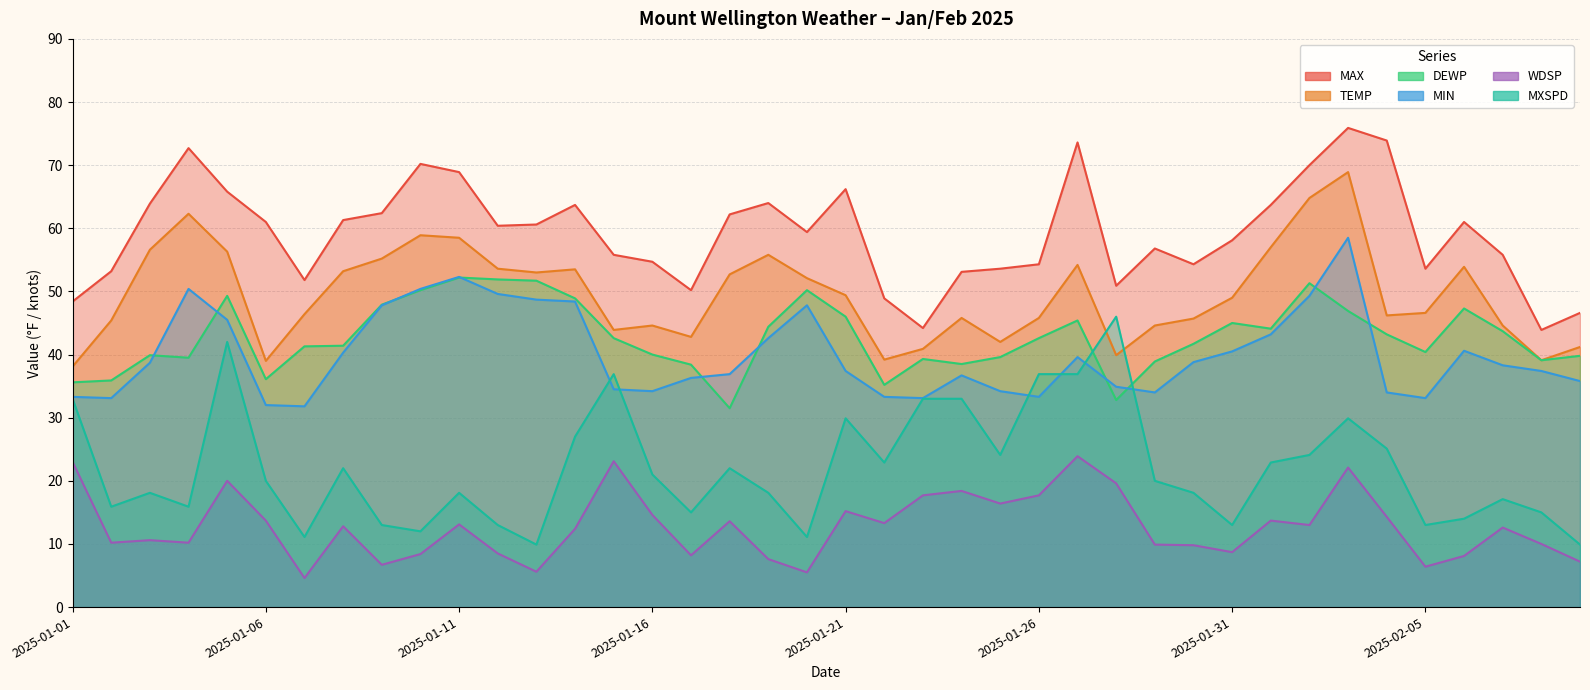

What is the label of the 11th point from the right?

2025-01-30